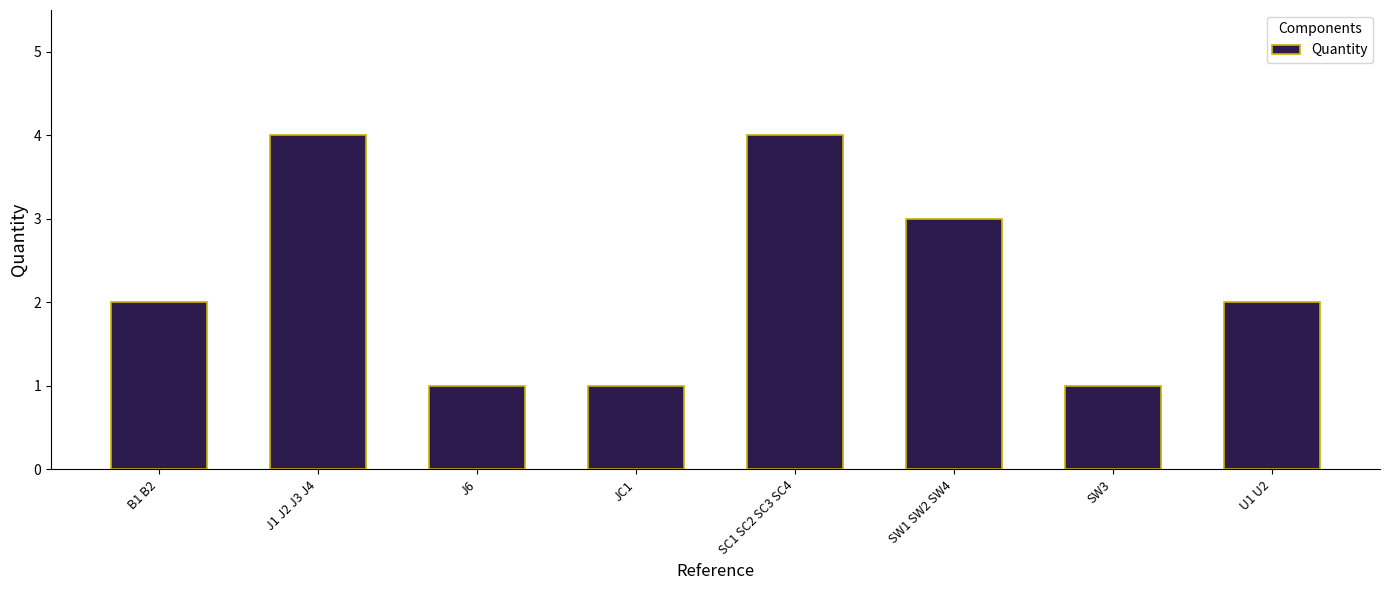

What is the change in value from J6 to SC1 SC2 SC3 SC4?

+3